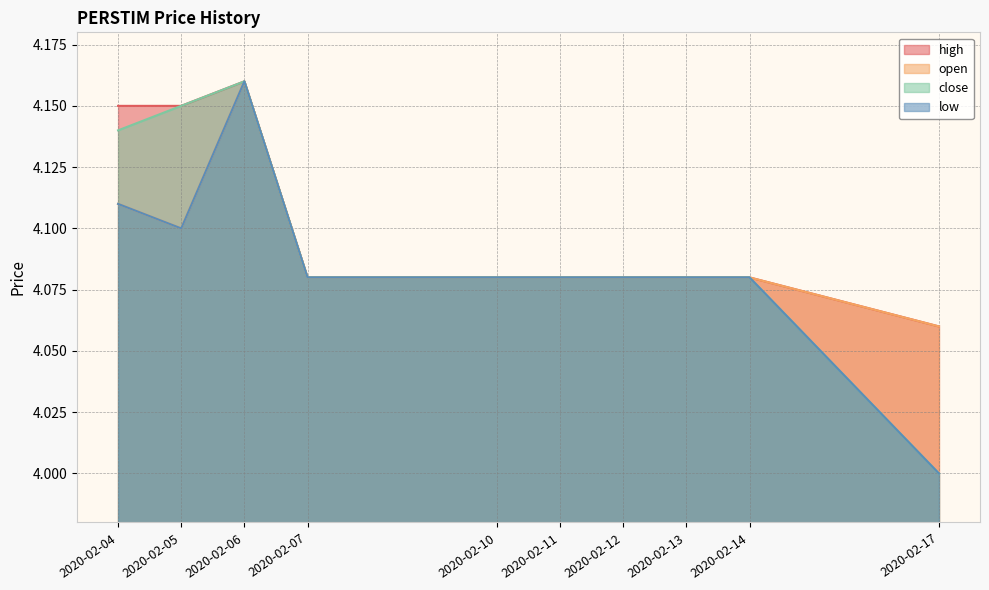

What are all the series names shown in the legend?

high, open, close, low